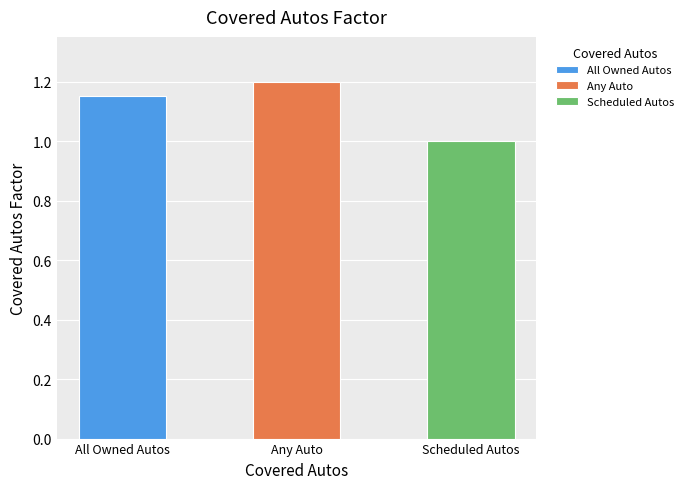

What is the change in value from All Owned Autos to Scheduled Autos?

-0.1